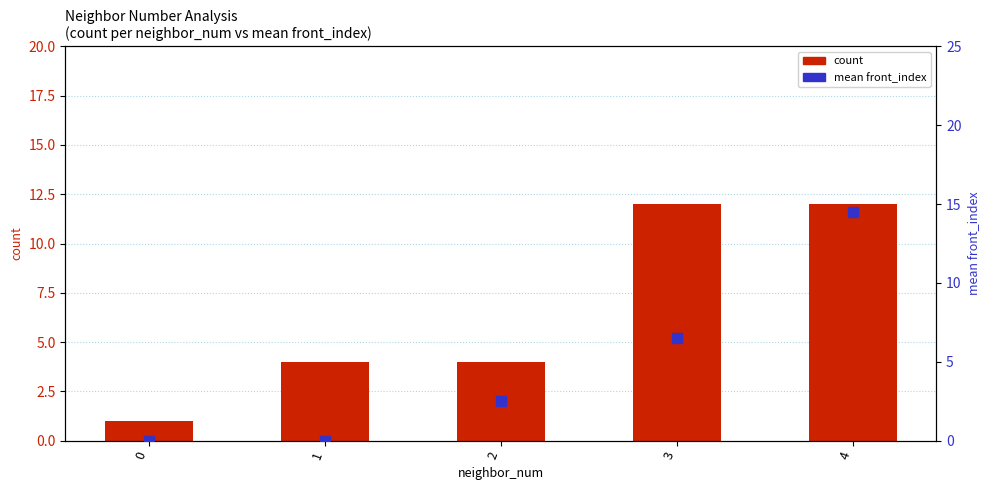

At how many categories does at least one series exceed 2?

4